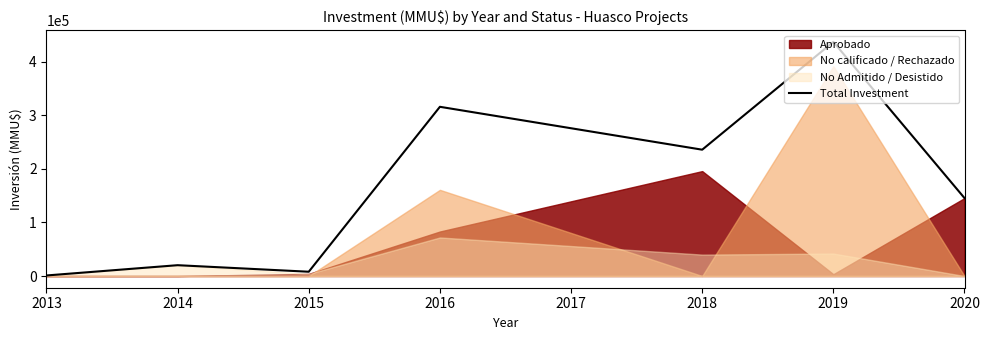

Count the number of values greater than 145600.

3